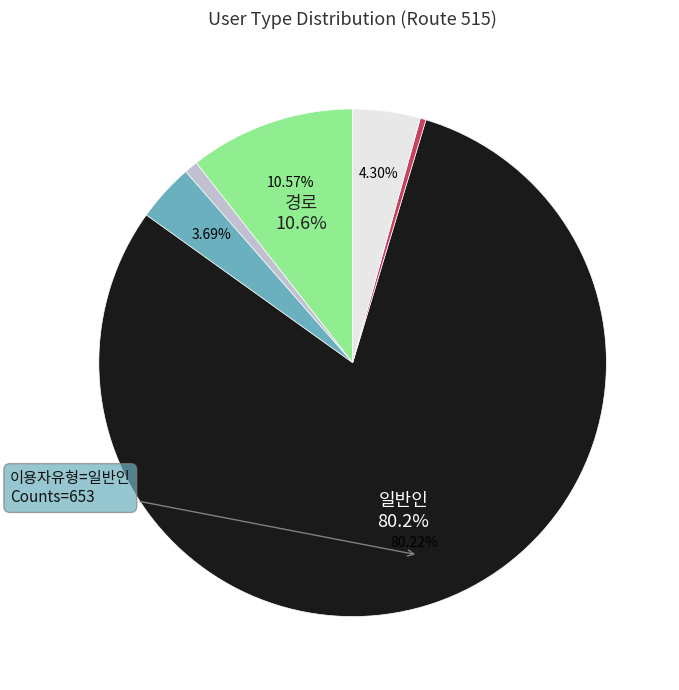

Is there any slice that represents more than half of the pie?

Yes